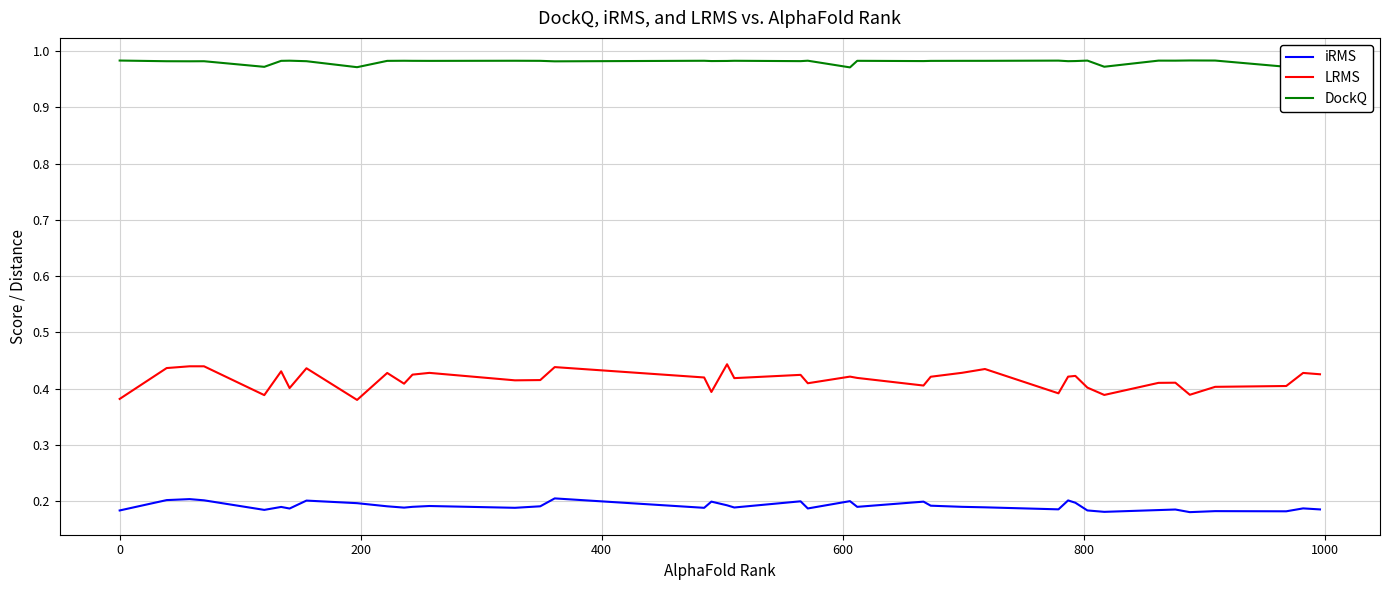

List the series in order of their overall mean, highest first.

DockQ, LRMS, iRMS